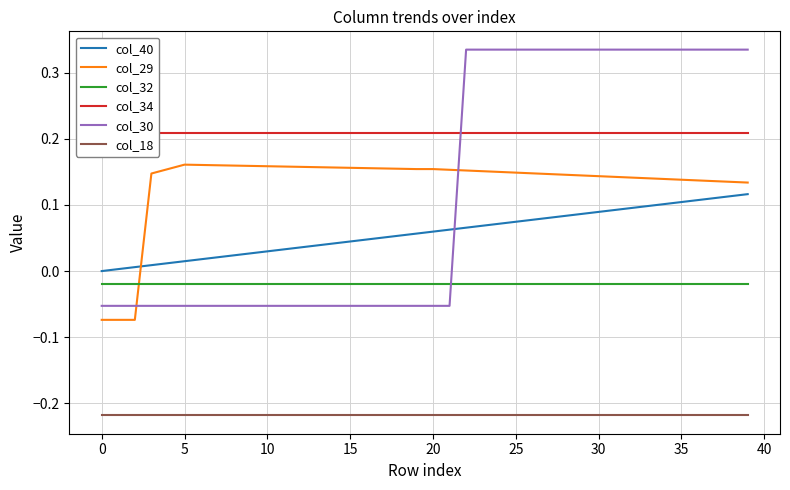

How many negative values does the col_30 series have?

22